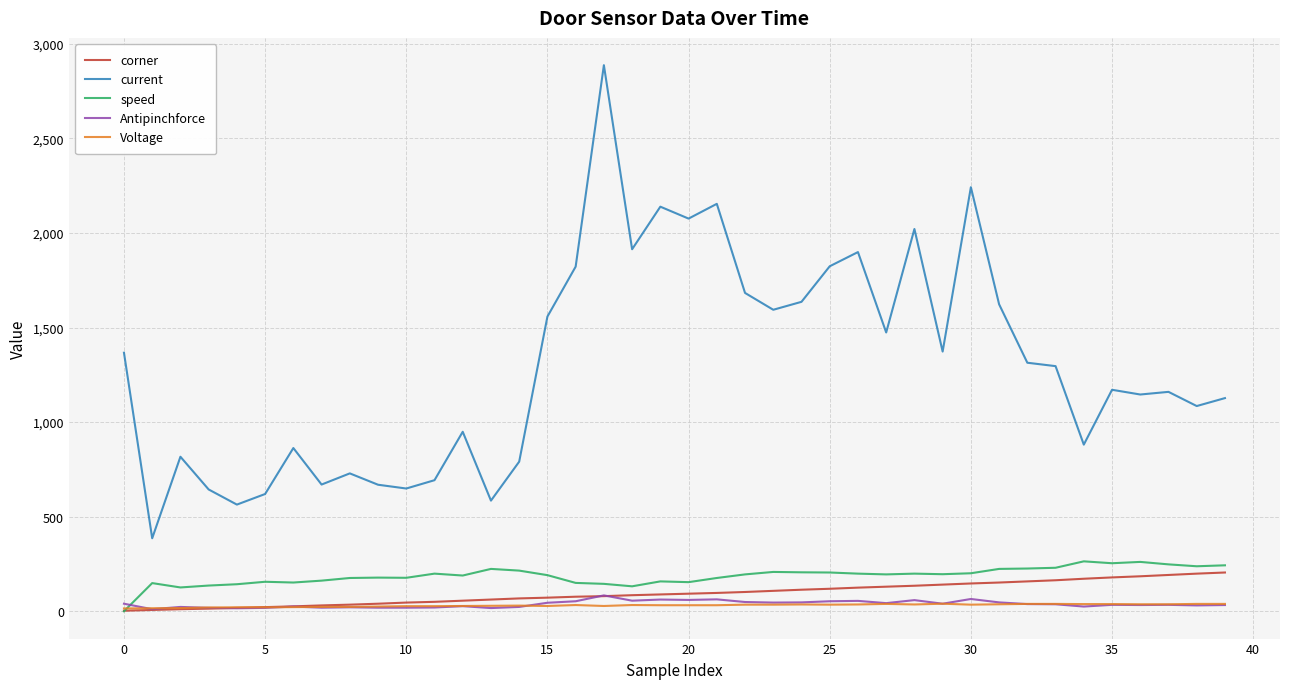

True or false: speed and current cross at least once.

False